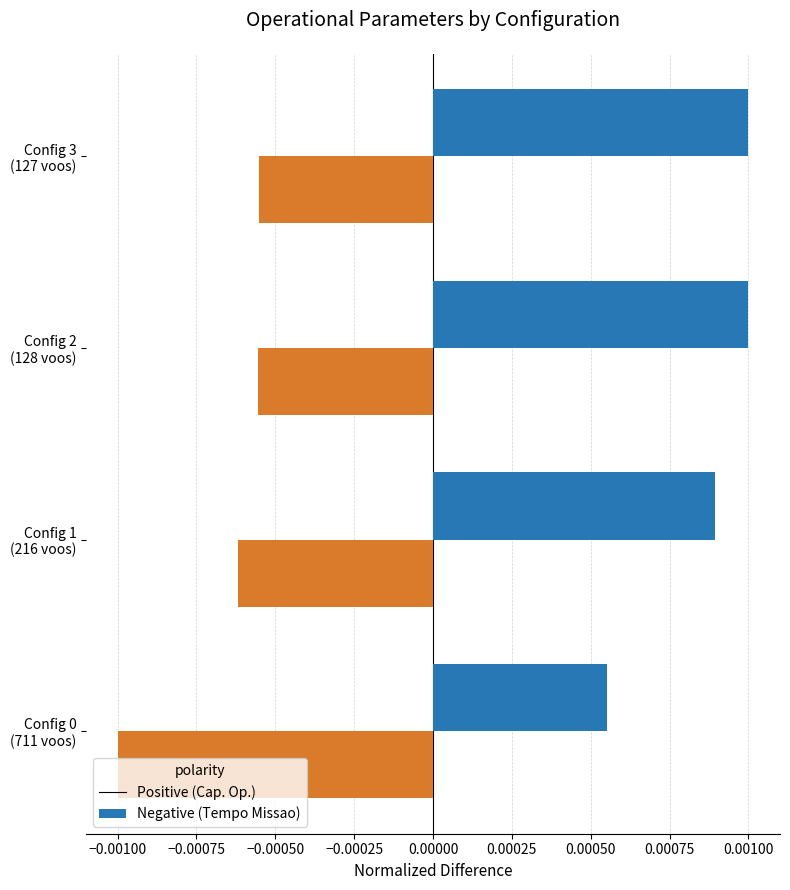

How many data points does each series have?

4